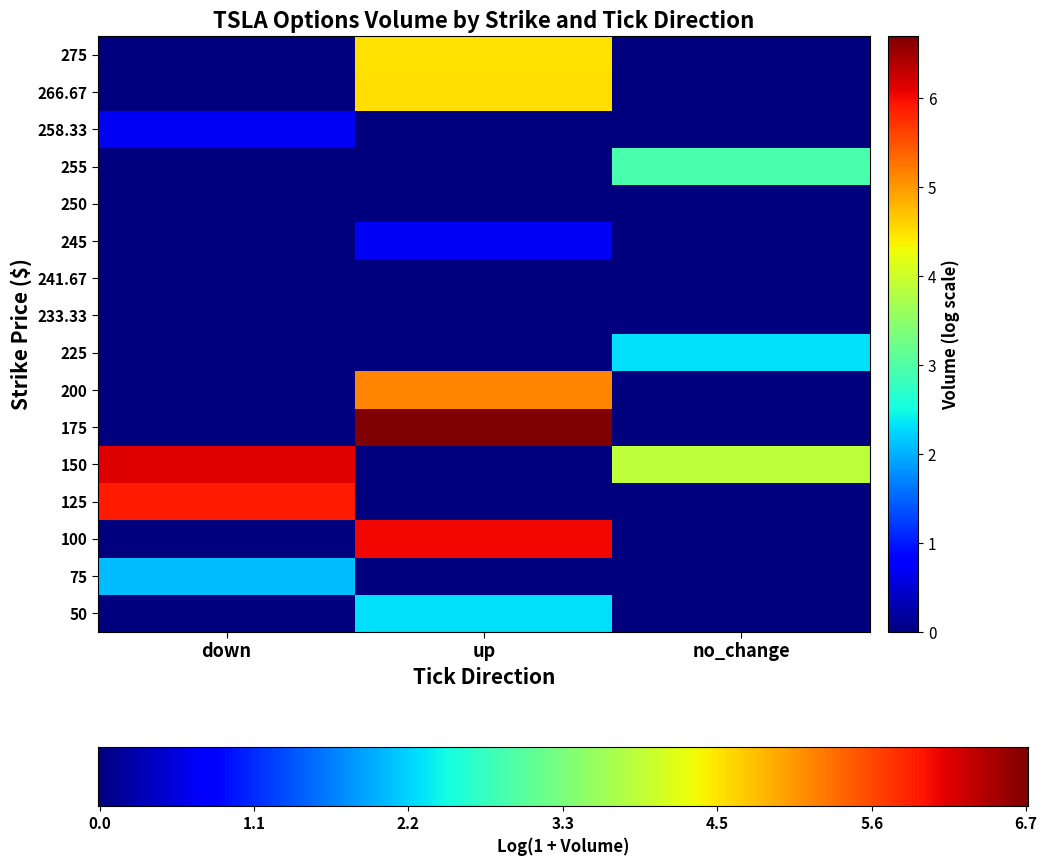

What is the average value of the 125 series?

2.0